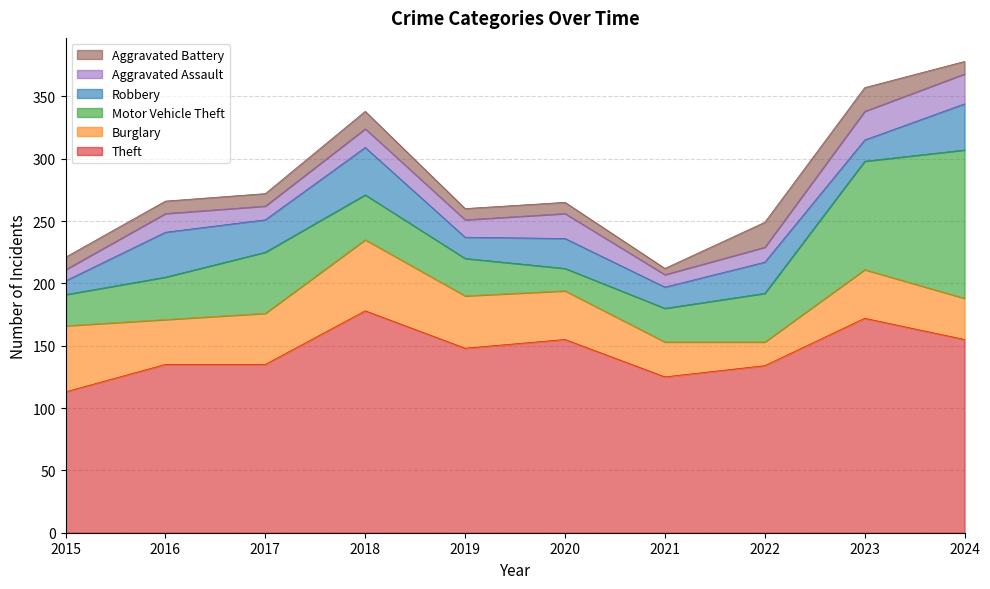

Does the chart have visible grid lines?

Yes